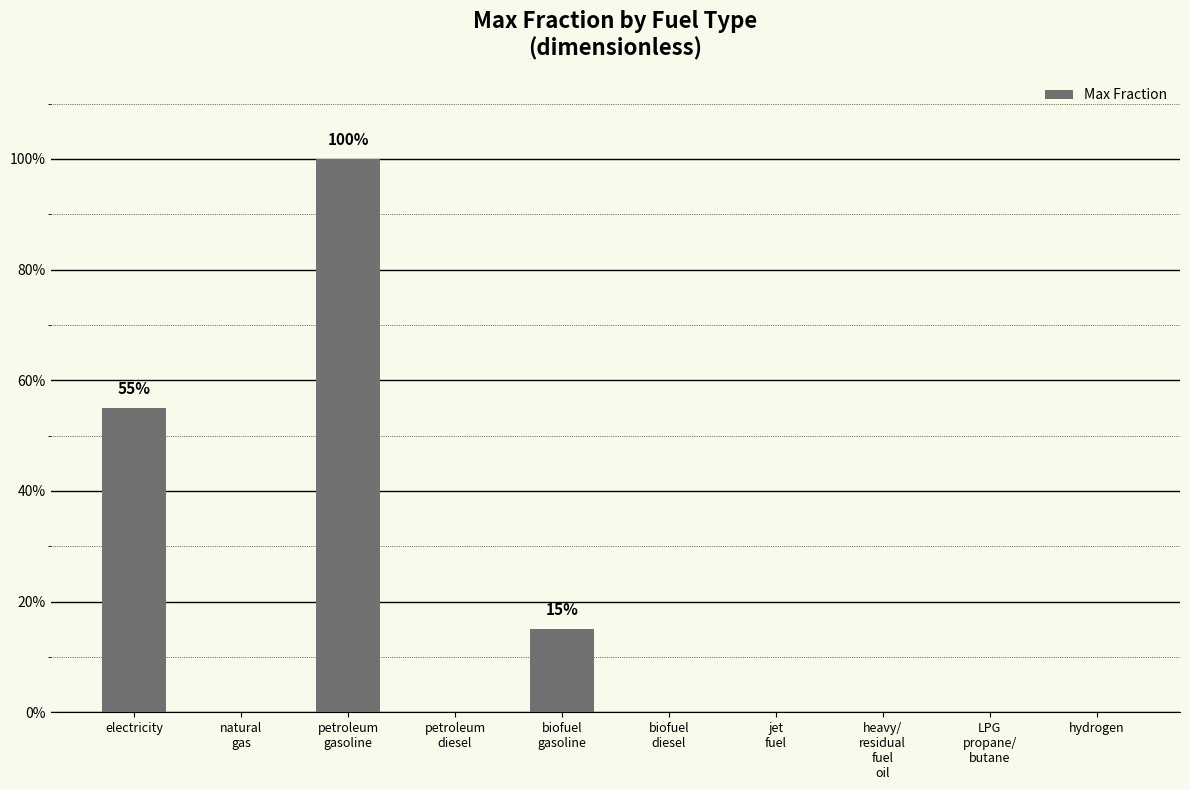

What is the approximate value at electricity?

0.6